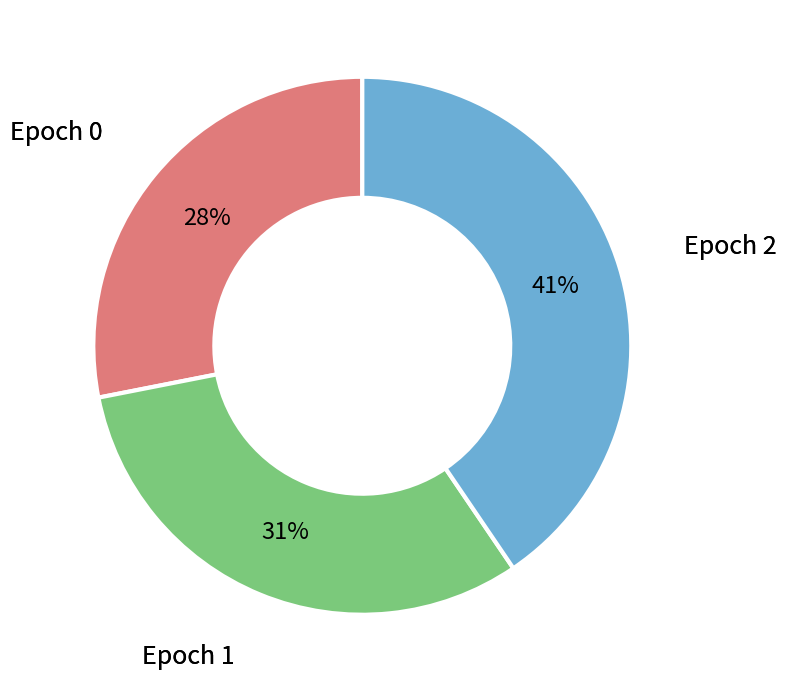

How many segments does this pie chart have?

3